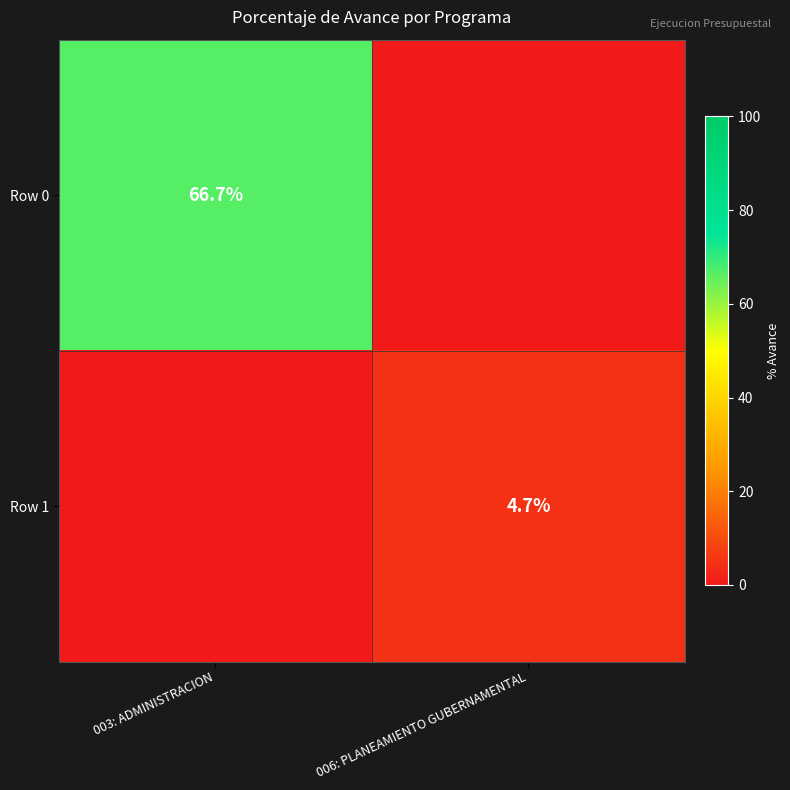

The Row 0 series shows 66.7 at 003: ADMINISTRACION. True or false?

True